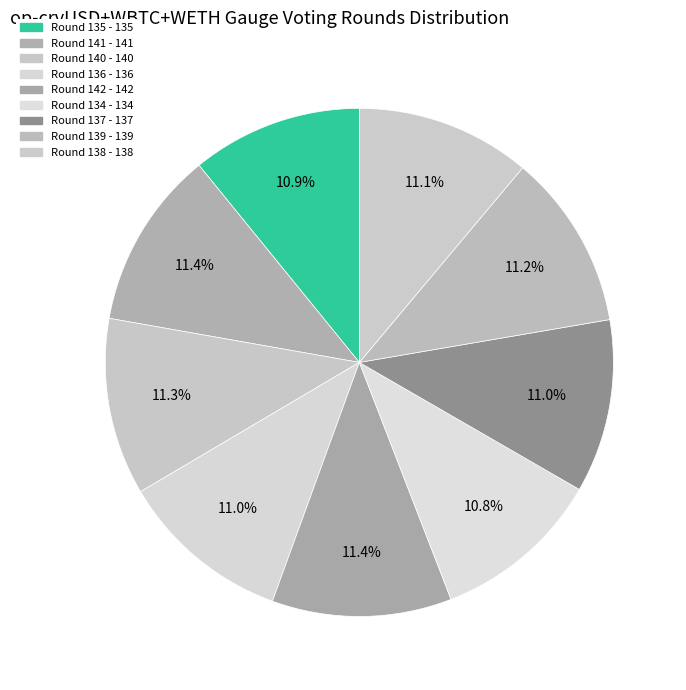

How many segments does this pie chart have?

9